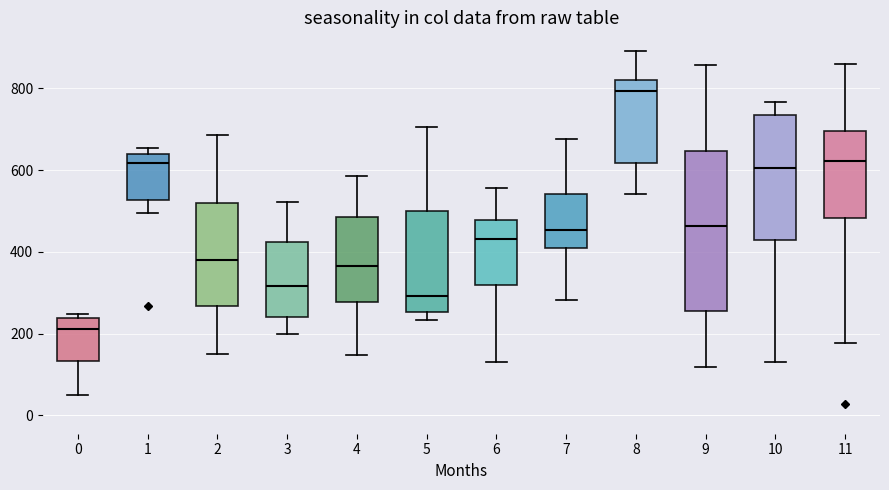

Where does the lower whisker of the box at x = 6 end on the y-axis? The values are not printed on the chart, so give them approximately, as read against the axis.

140